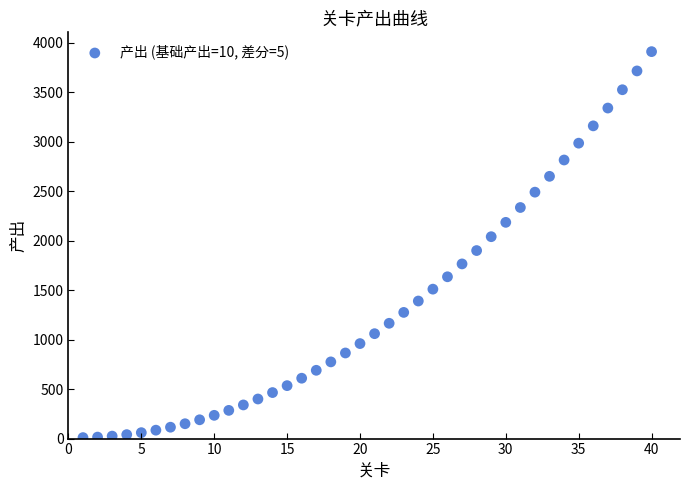

What is the range of X values (max minus min)?

39